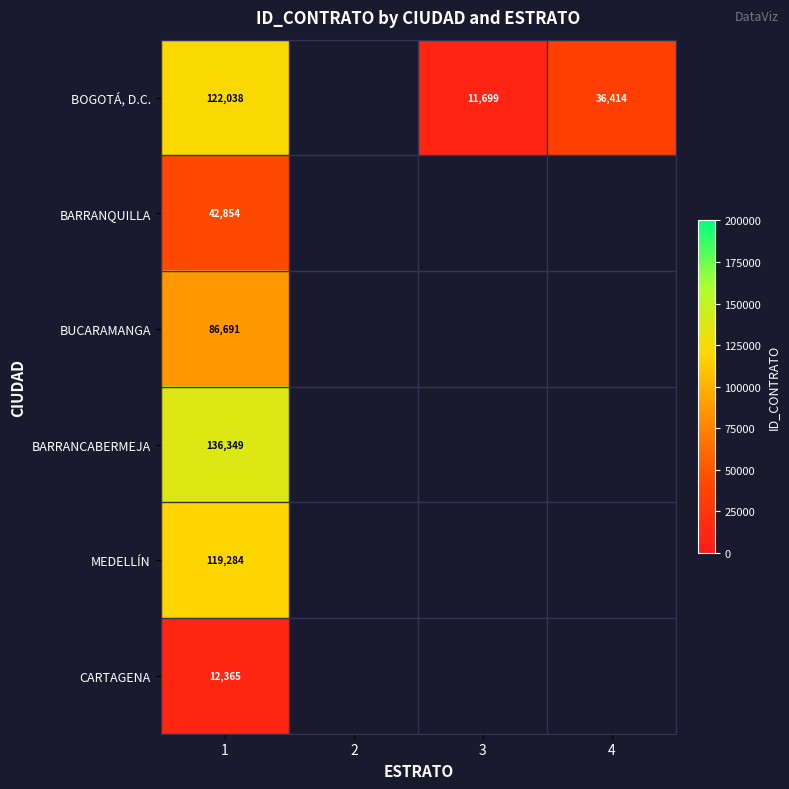

How many positive values does the BOGOTÁ, D.C. series have?

3